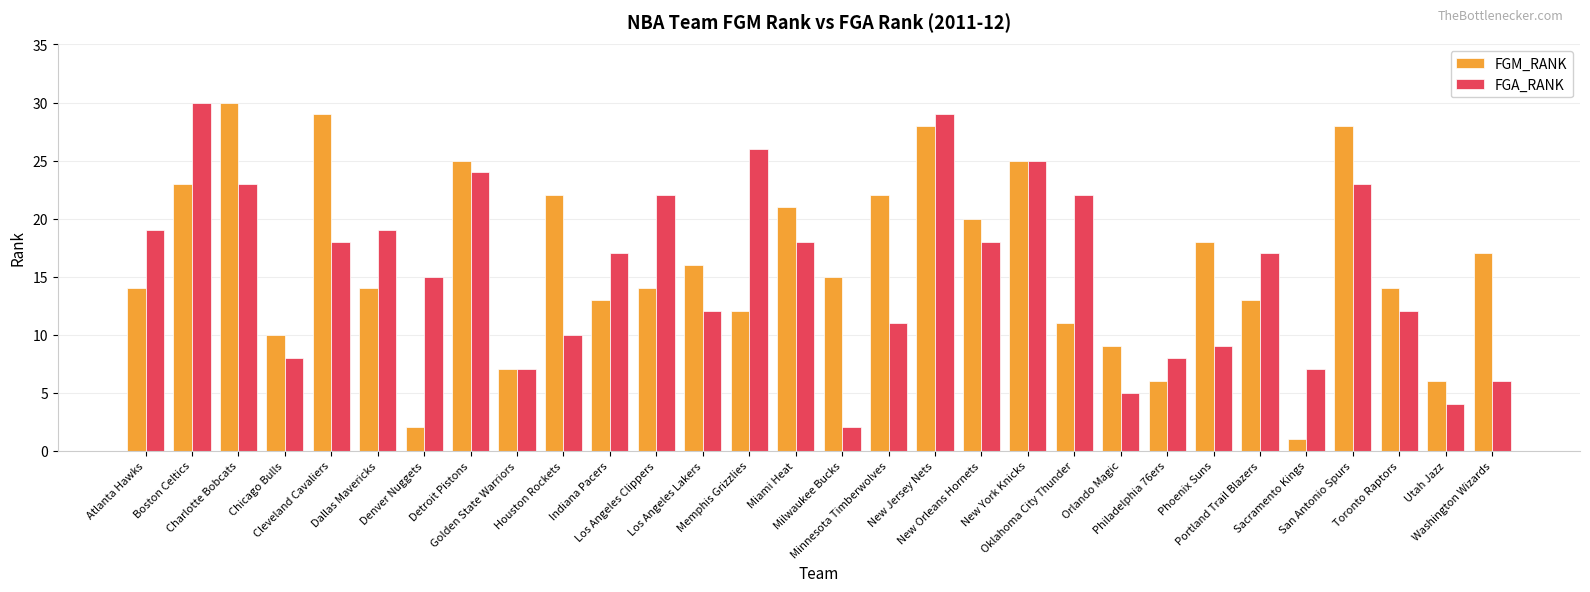

The value of FGA_RANK at Orlando Magic is 5. True or false?

True